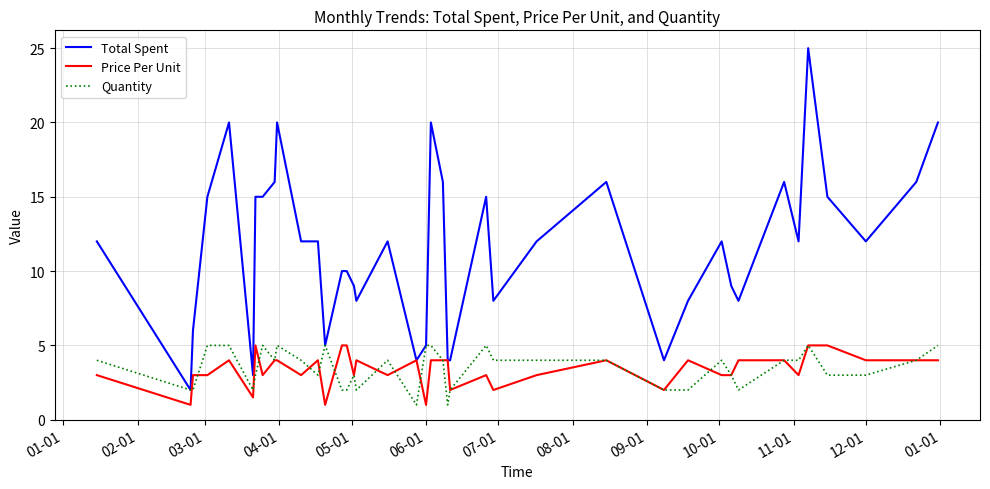

What is the greatest value displayed?

25.0